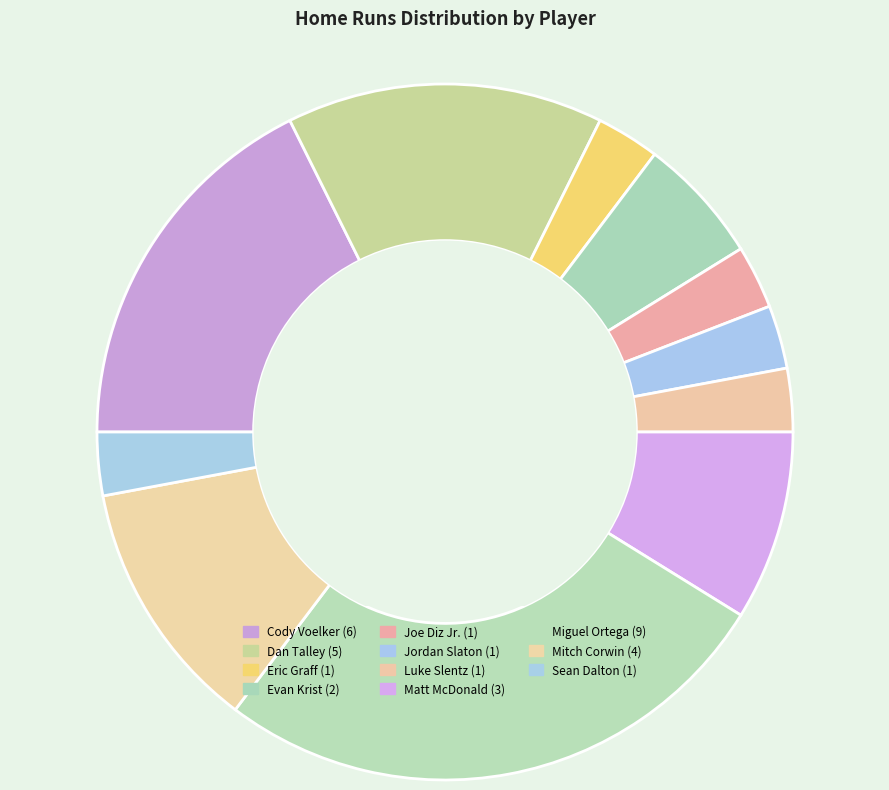

What percentage is the Evan Krist slice, to the nearest percent?

6%